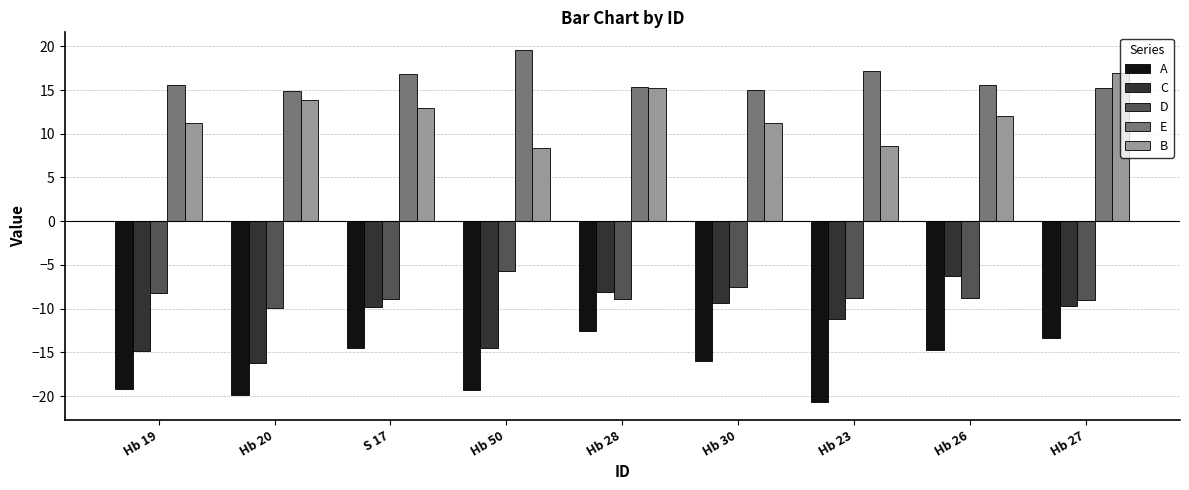

The C series shows -25.8 at Hb 20. True or false?

False